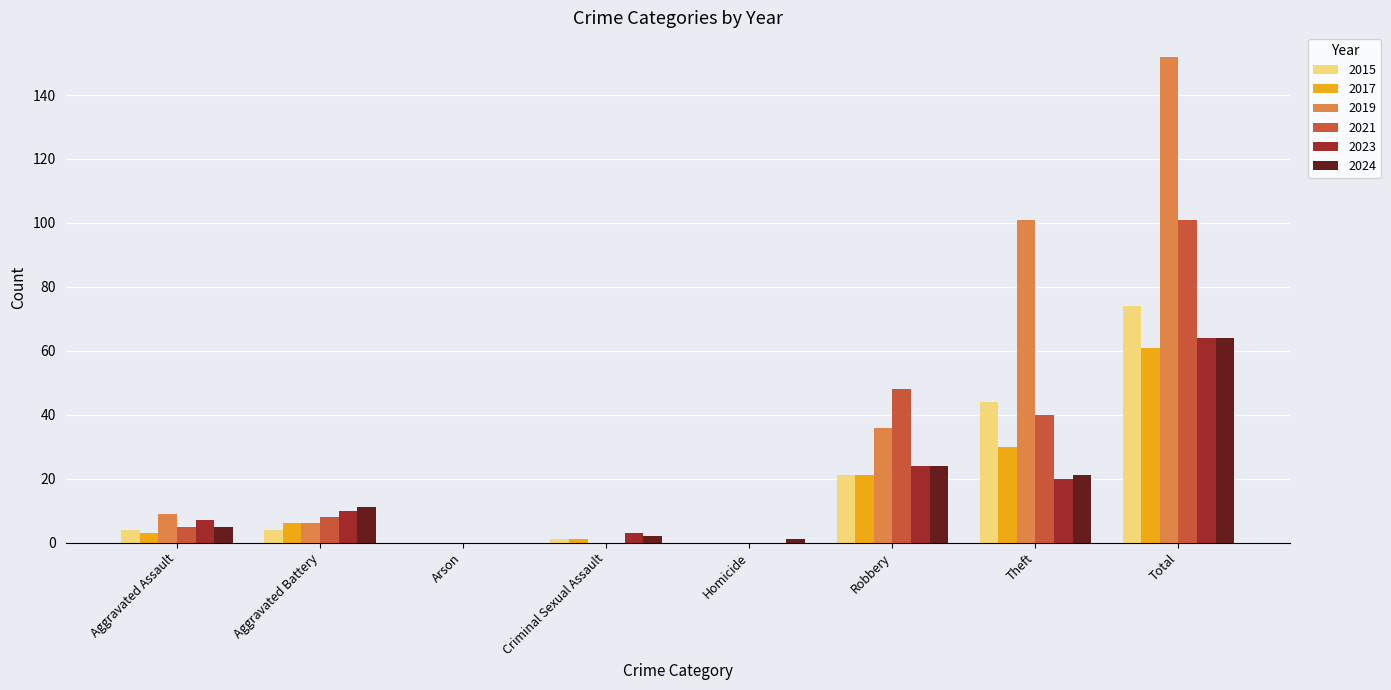

What is the spread (max minus min) of values at Criminal Sexual Assault?

3